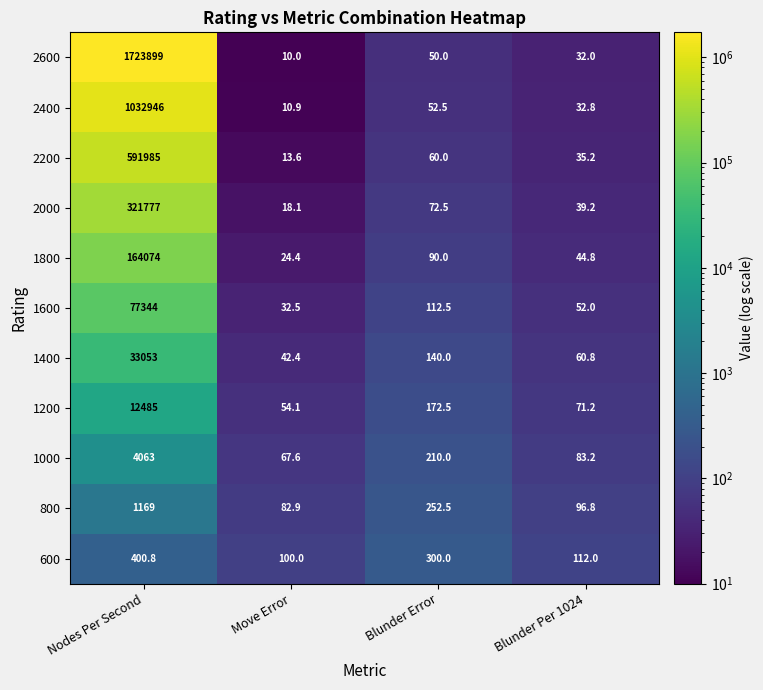

Which series has the largest range (max minus min)?

2600